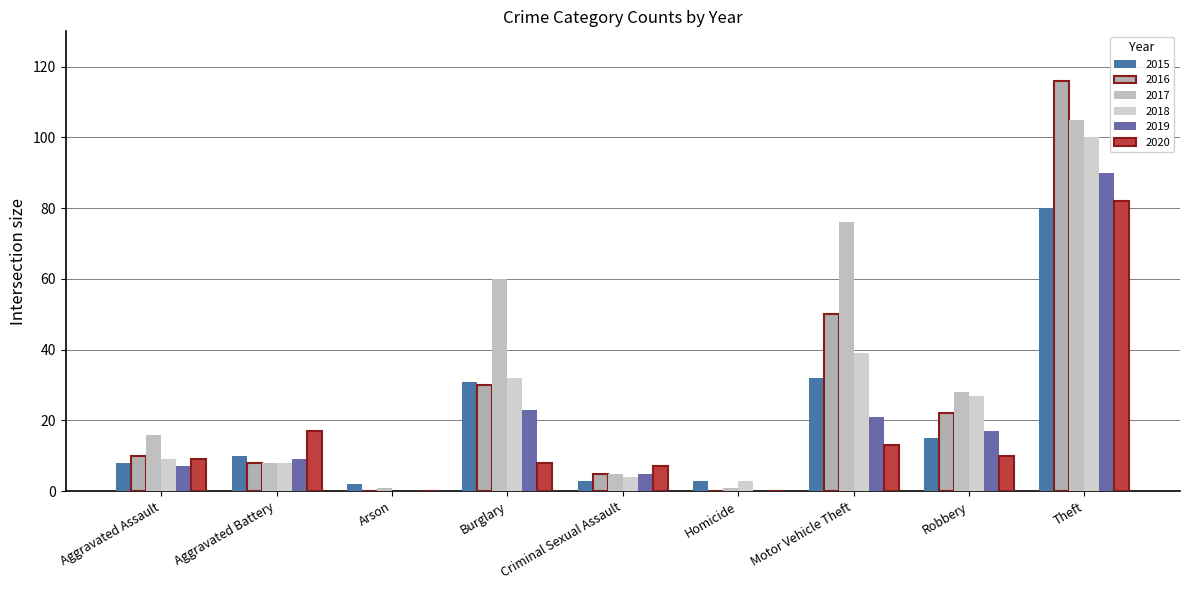

Between Aggravated Assault and Burglary, which is larger?

Burglary